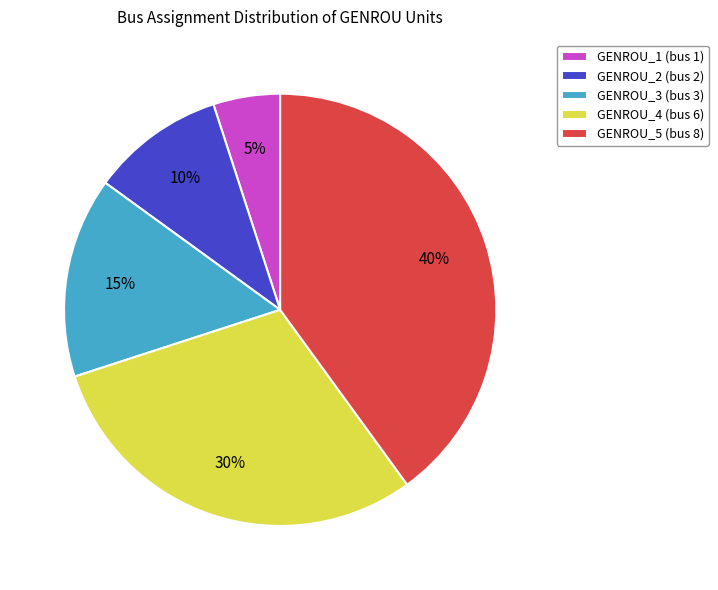

To the nearest percent, what portion does GENROU_5 represent?

40%